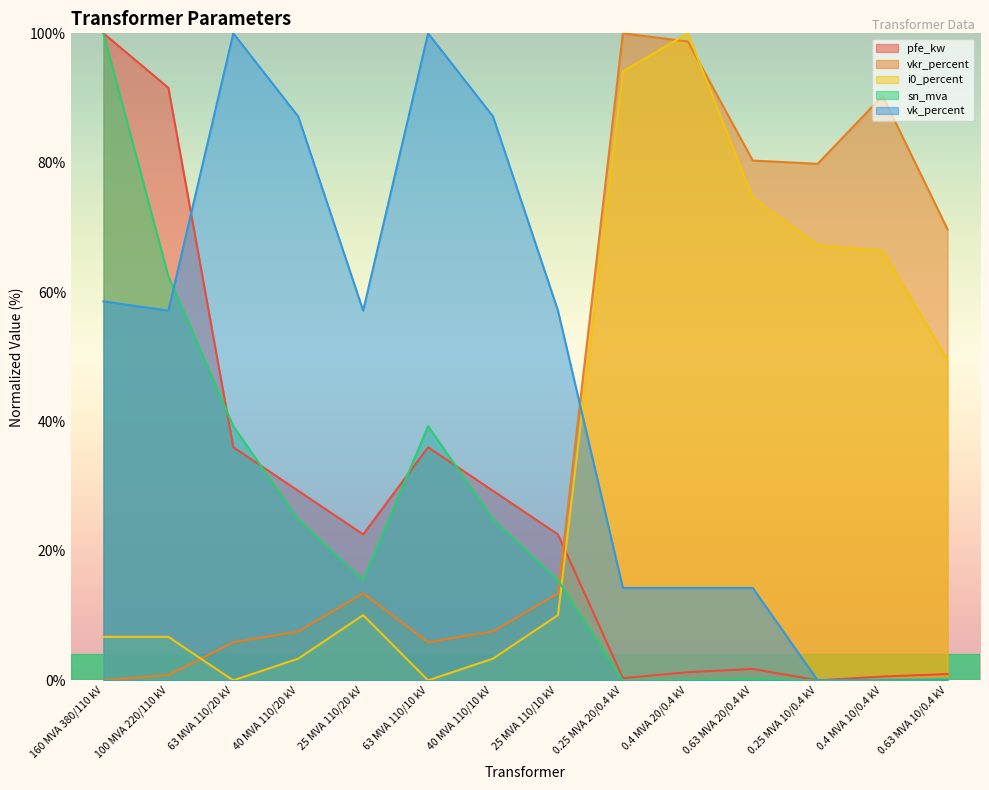

Reading left to right, extract all data points from this chart.

pfe_kw: 100.0	91.6	36.0	29.3	22.6	36.0	29.3	22.6	0.3	1.3	1.8	0.0	0.6	1.0
vkr_percent: 0.0	0.8	5.9	7.6	13.4	5.9	7.6	13.4	100.0	98.7	80.3	79.8	90.3	69.7
i0_percent: 6.7	6.7	0.0	3.4	10.1	0.0	3.4	10.1	94.1	100.0	74.6	67.2	66.4	49.5
sn_mva: 100.0	62.4	39.3	24.9	15.5	39.3	24.9	15.5	0.0	0.1	0.2	0.0	0.1	0.2
vk_percent: 58.6	57.1	100.0	87.1	57.1	100.0	87.1	57.1	14.3	14.3	14.3	0.0	0.0	0.0